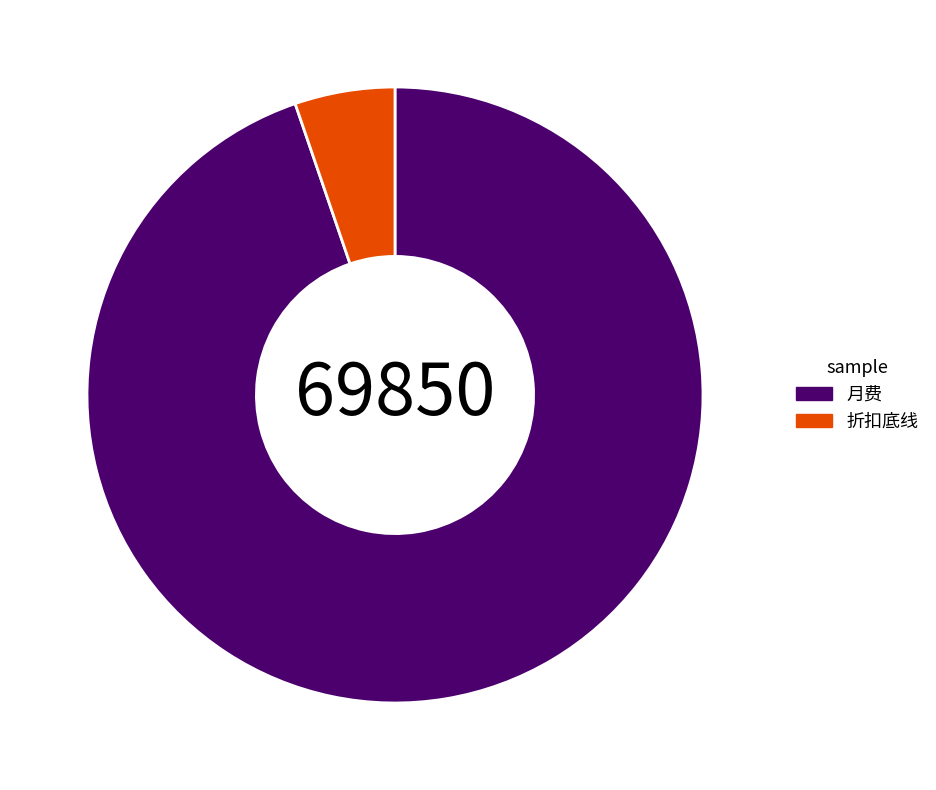

What is the smallest slice in the pie chart?

折扣底线